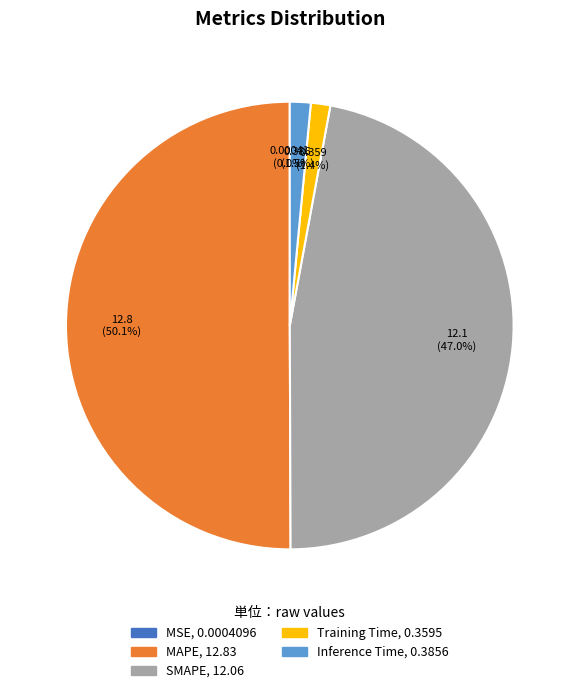

What percentage is NOT represented by Inference Time?

98.5%